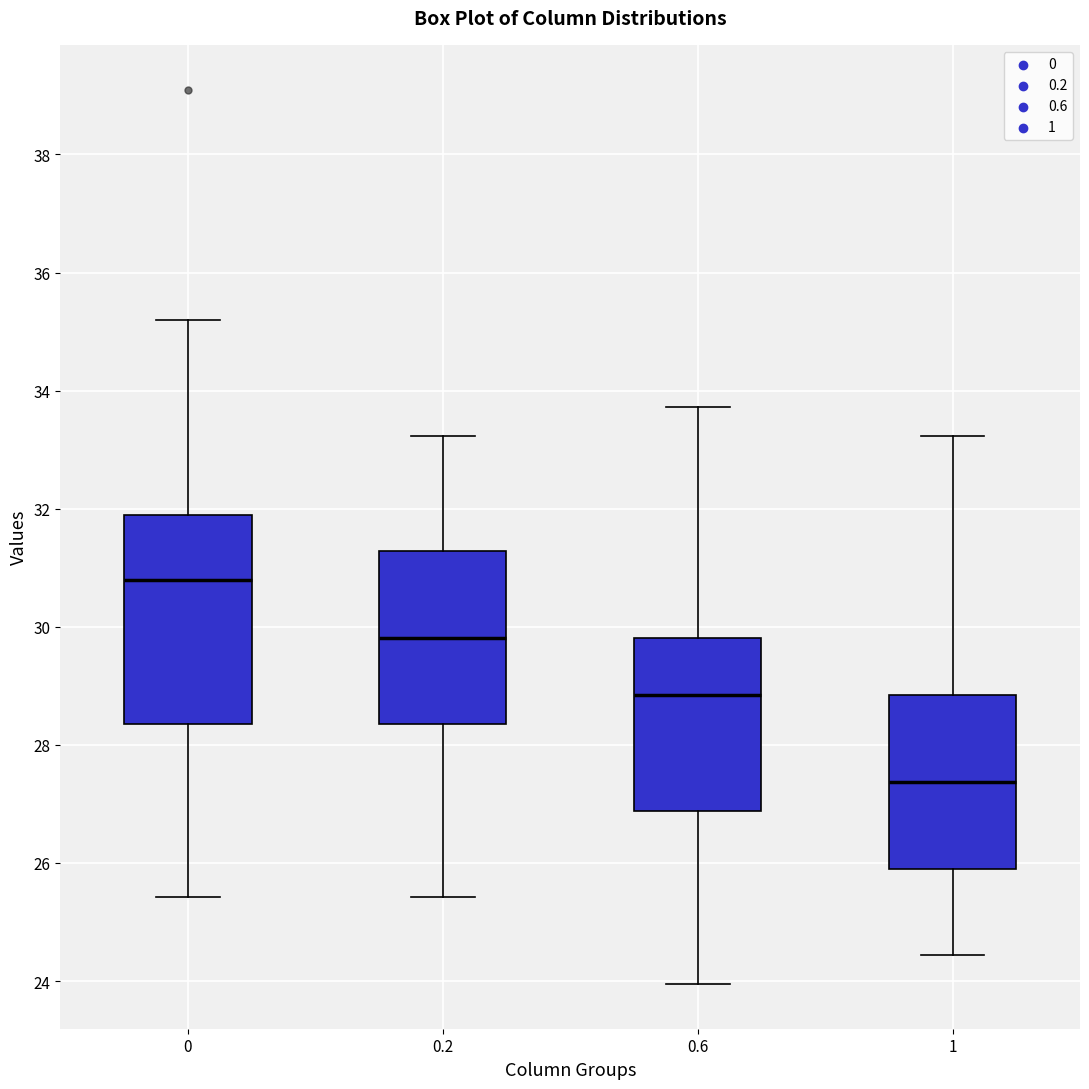

Where is the lower edge of the box at x = 0 on the y-axis? The values are not printed on the chart, so give them approximately, as read against the axis.

28.4